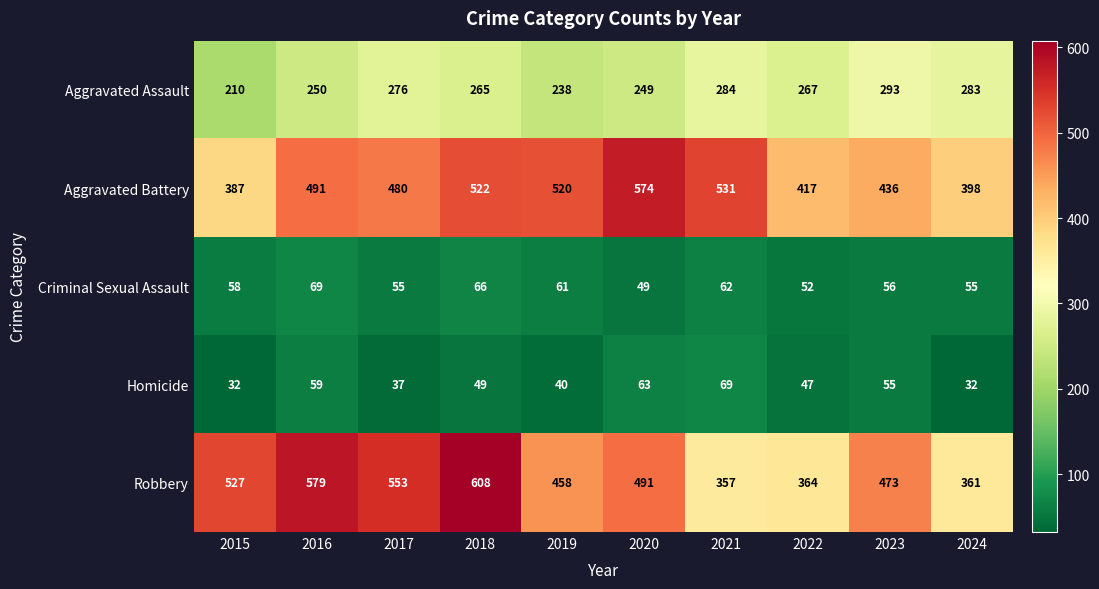

Is the value of Aggravated Battery at 2024 greater than the value of Homicide at 2022?

Yes